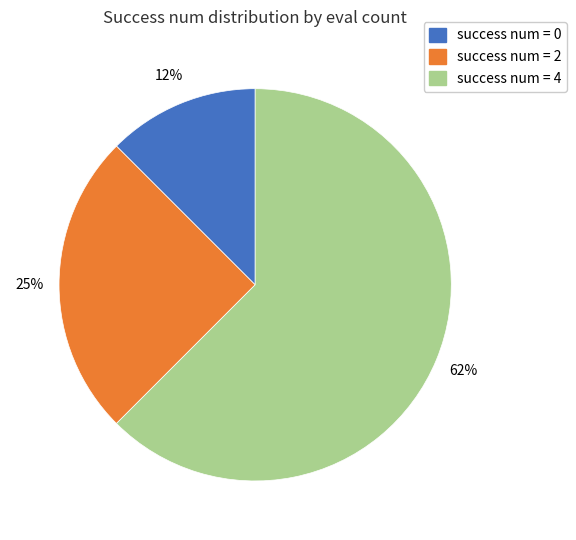

Does any single category account for the majority?

Yes